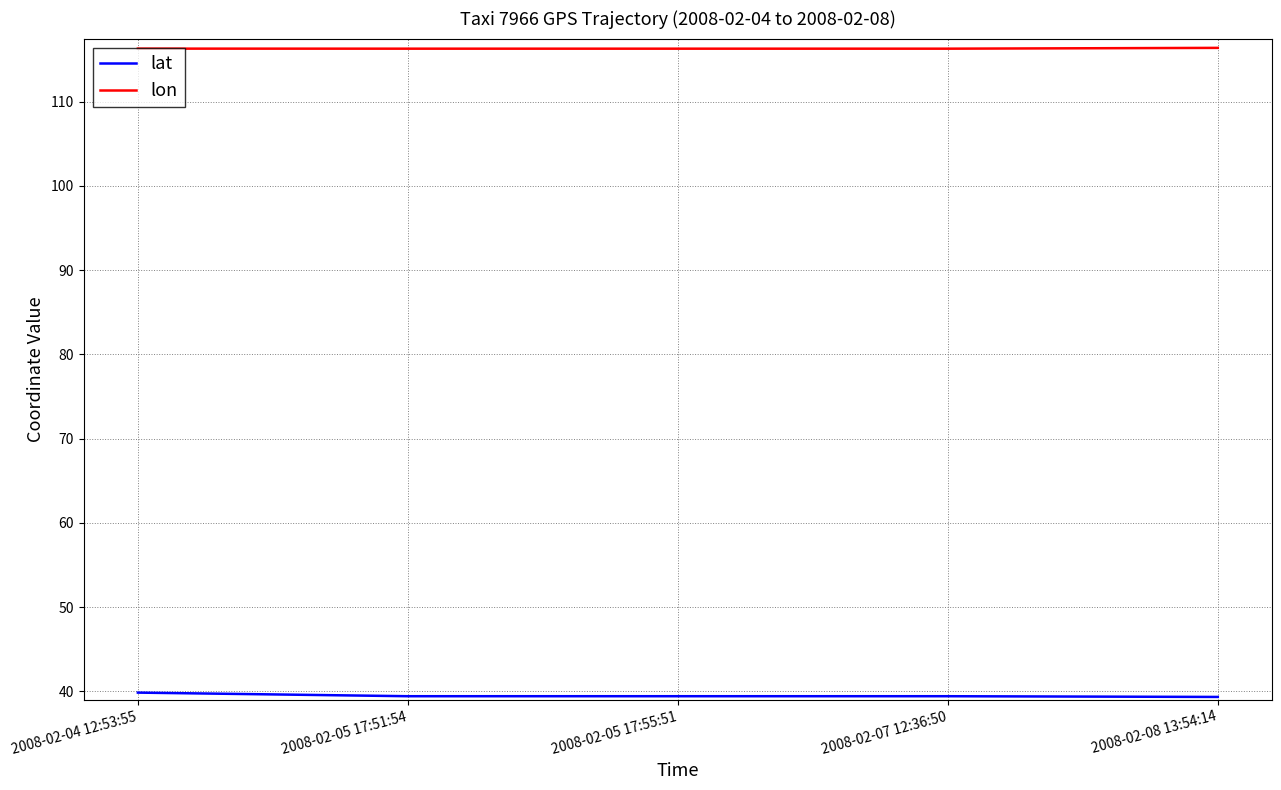

What is the minimum value shown in the chart?

39.3